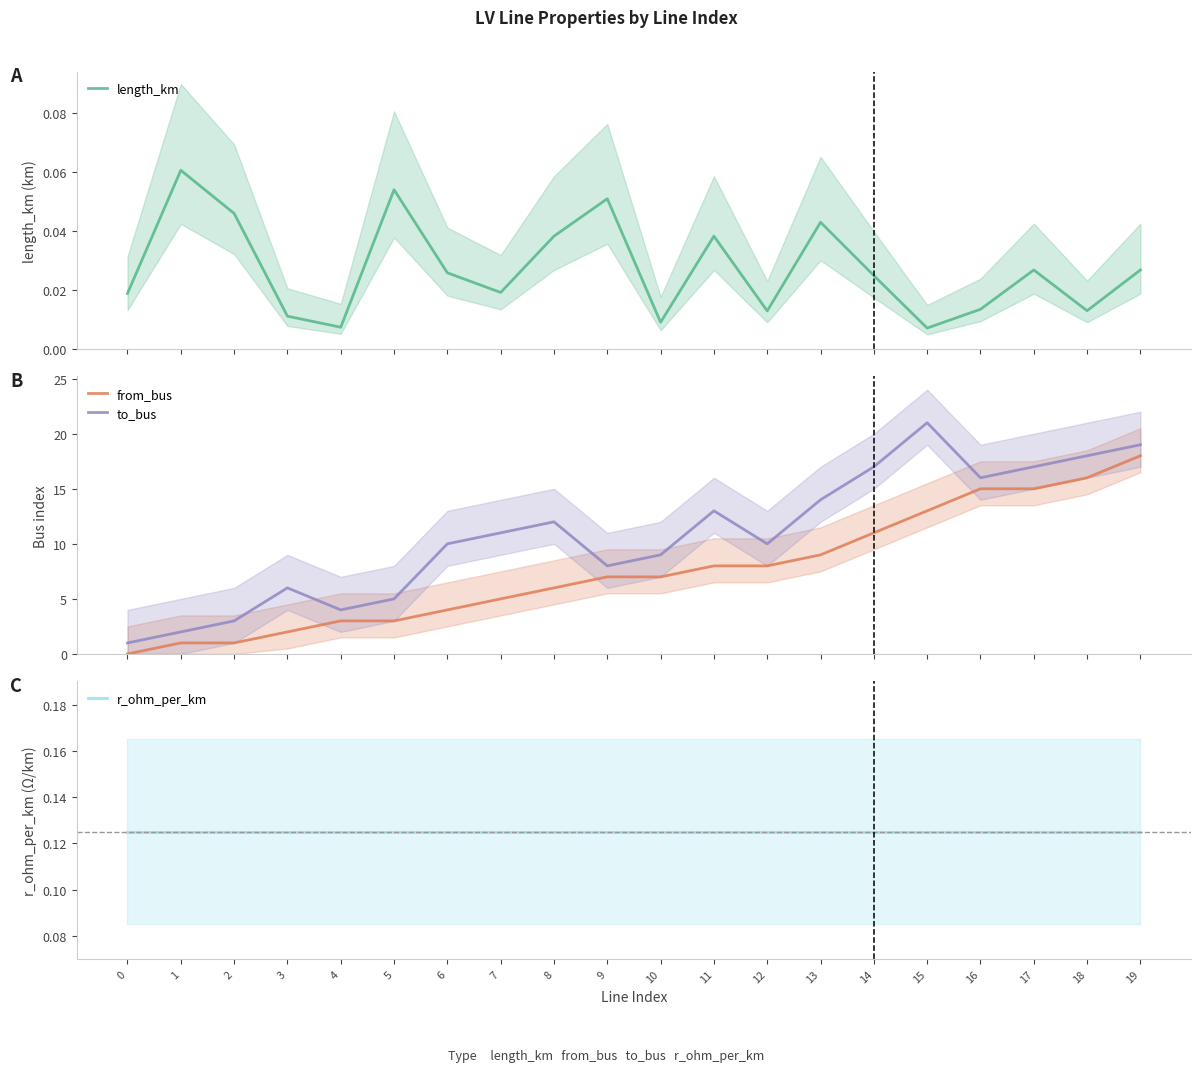

At how many categories does at least one series exceed 13?

7